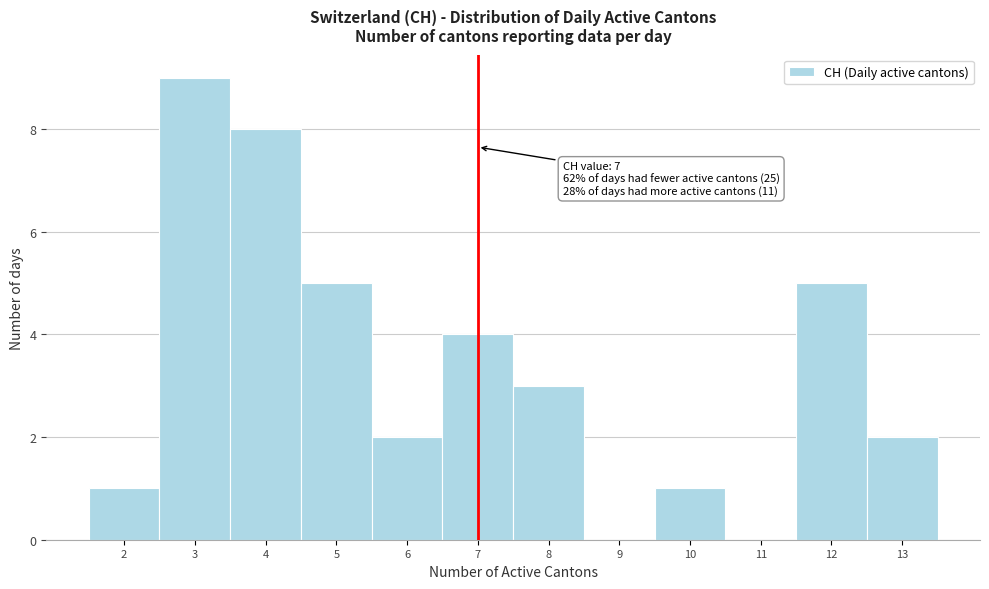

Over which range of the x-axis is the bar tallest?

2.5 to 3.5